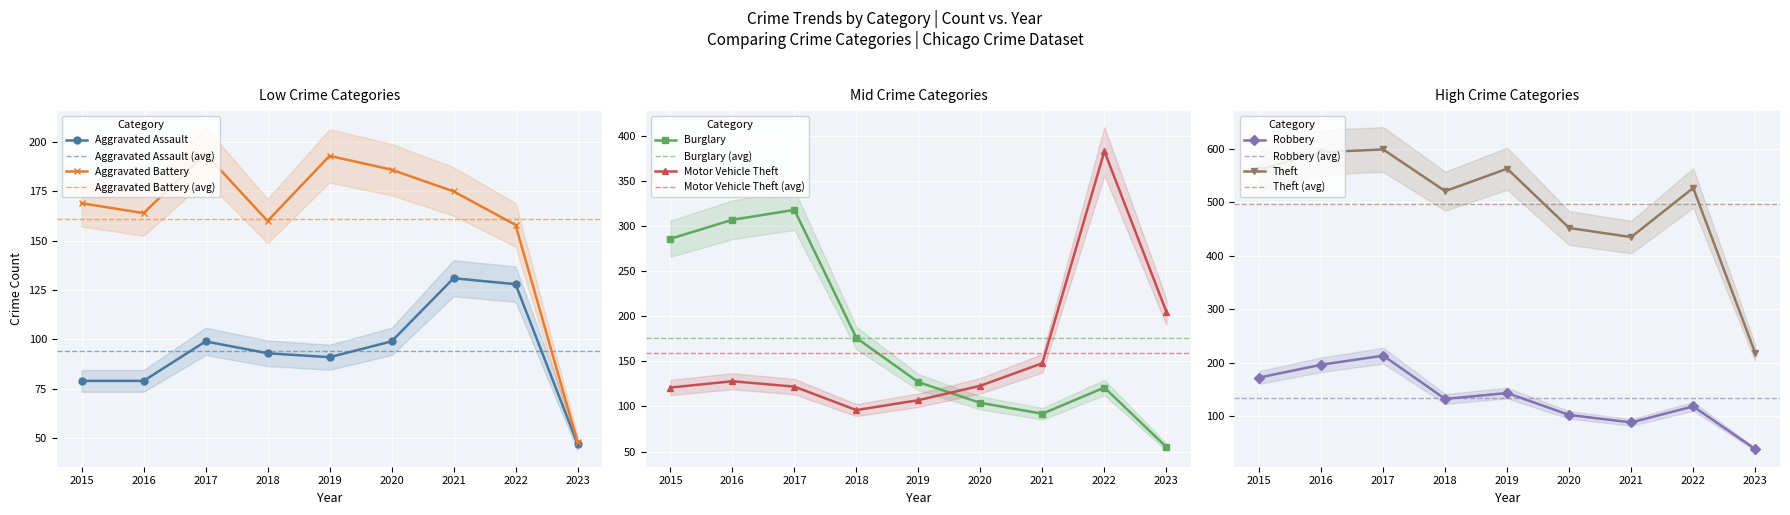

Reading right to left, transcribe all the data shown in this chart.

Aggravated Assault: 2023=47	2022=128	2021=131	2020=99	2019=91	2018=93	2017=99	2016=79	2015=79
Aggravated Battery: 2023=48	2022=158	2021=175	2020=186	2019=193	2018=160	2017=194	2016=164	2015=169
Burglary: 2023=55	2022=121	2021=92	2020=104	2019=127	2018=176	2017=318	2016=307	2015=286
Motor Vehicle Theft: 2023=205	2022=383	2021=148	2020=123	2019=107	2018=96	2017=122	2016=128	2015=121
Robbery: 2023=38	2022=118	2021=88	2020=102	2019=143	2018=132	2017=213	2016=196	2015=172
Theft: 2023=218	2022=527	2021=435	2020=452	2019=563	2018=521	2017=599	2016=594	2015=561